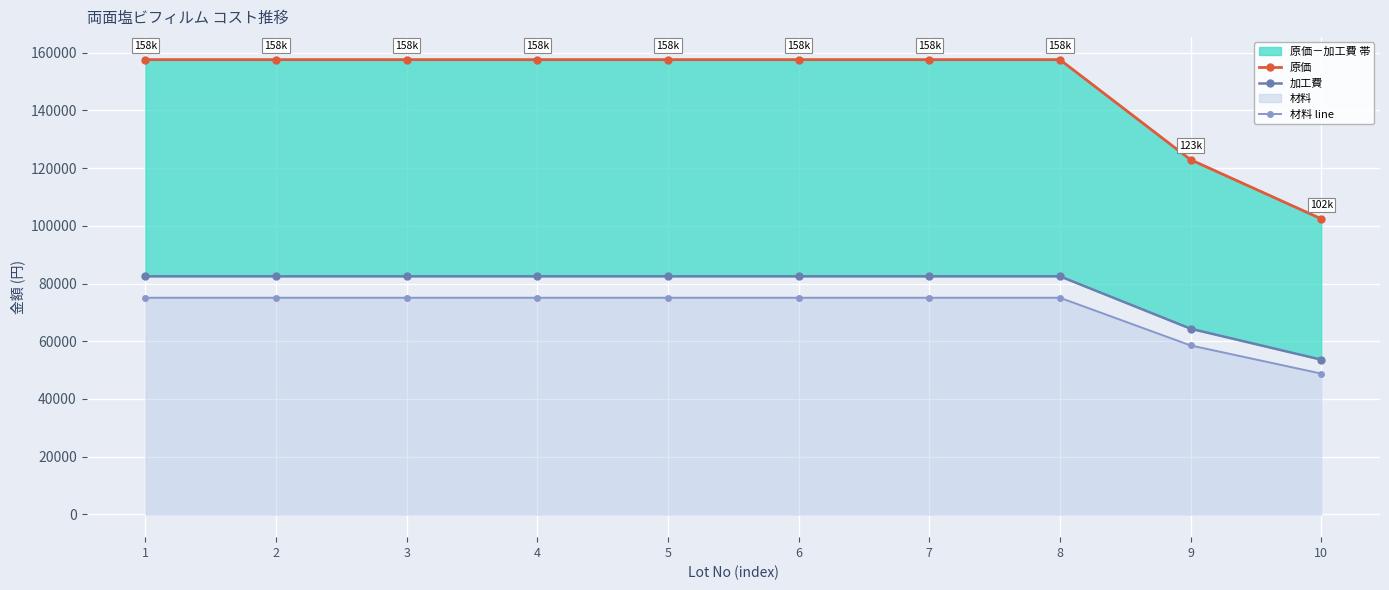

The value of 加工費 at 9 is 64350.0. True or false?

True